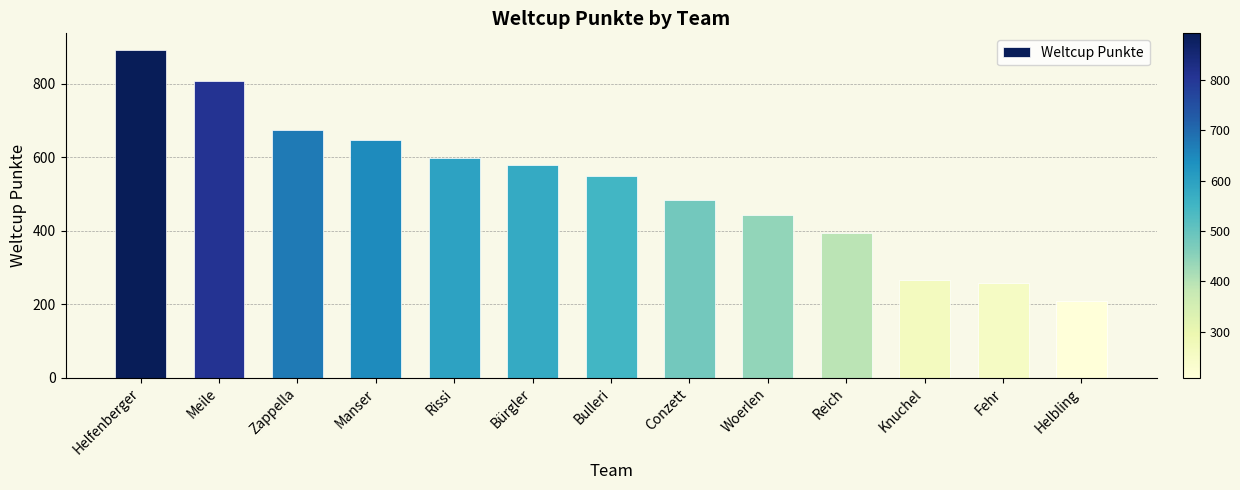

What is the difference between the maximum and minimum values?

684